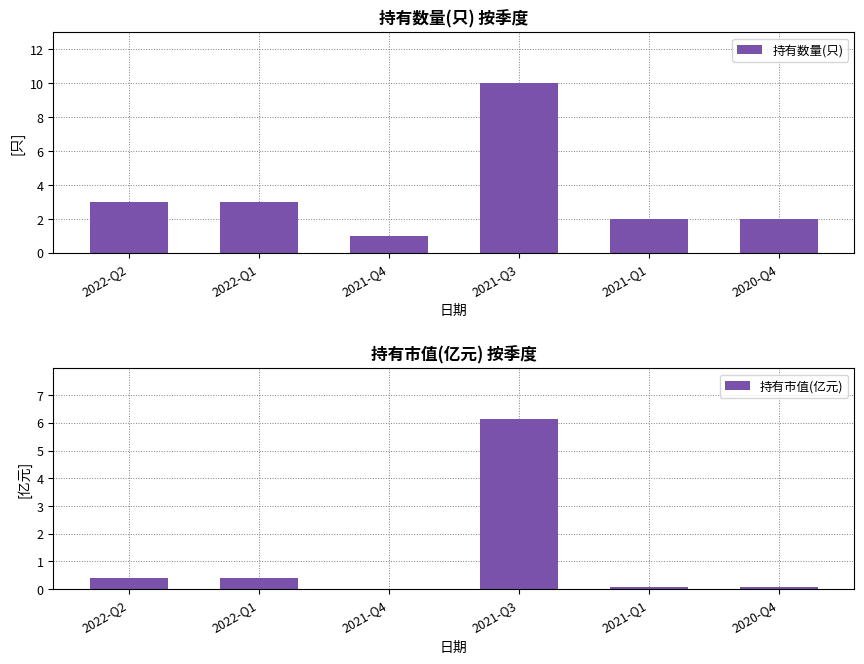

The value of 持有市值(亿元) at 2022-Q1 is 0.2. True or false?

False